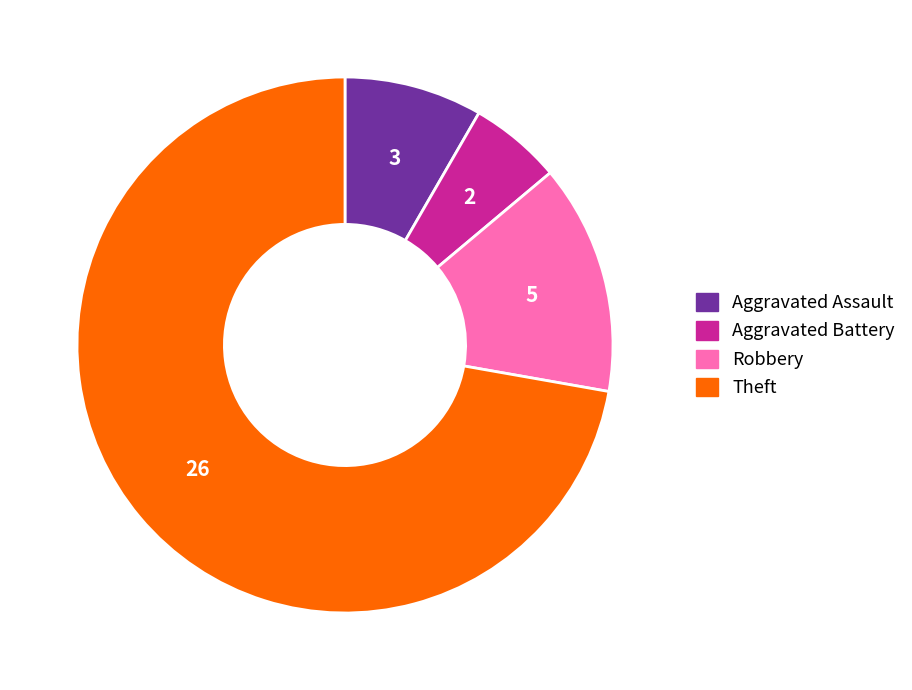

Rank the categories by value from highest to lowest.

Theft, Robbery, Aggravated Assault, Aggravated Battery